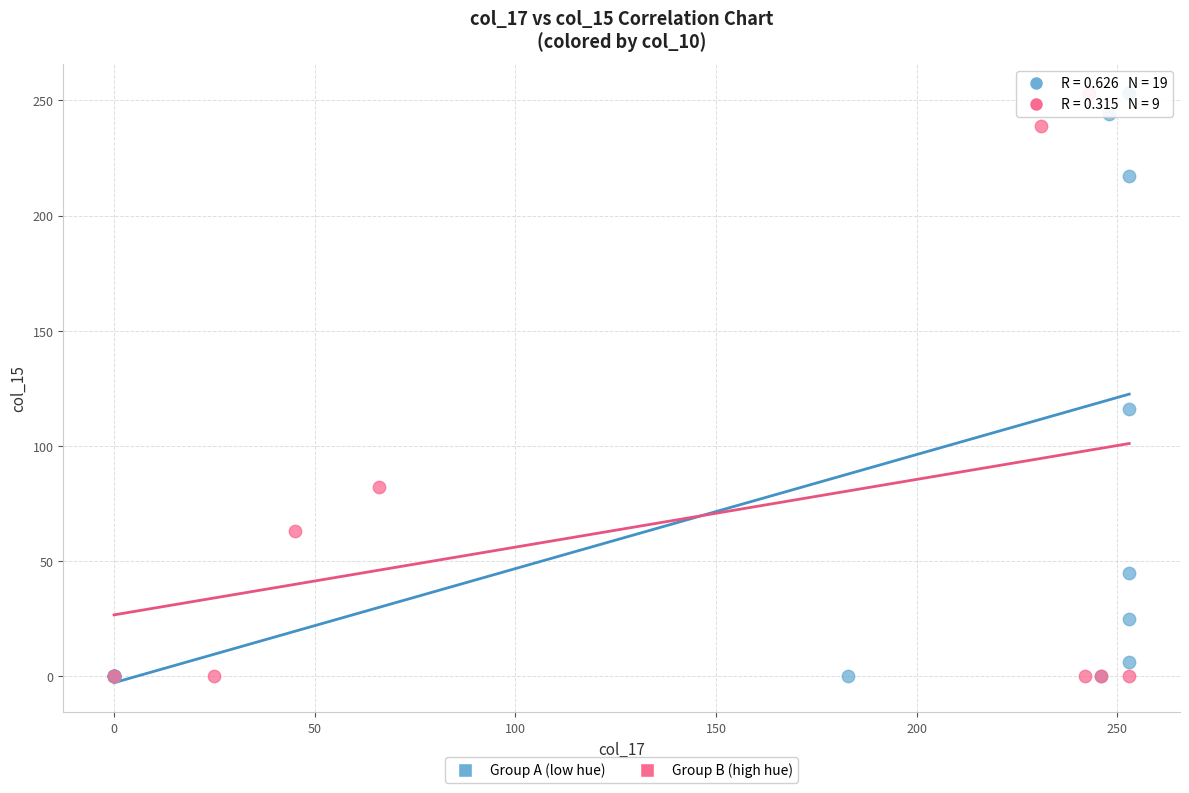

What are all the series names shown in the legend?

Group A (low hue), Group B (high hue)